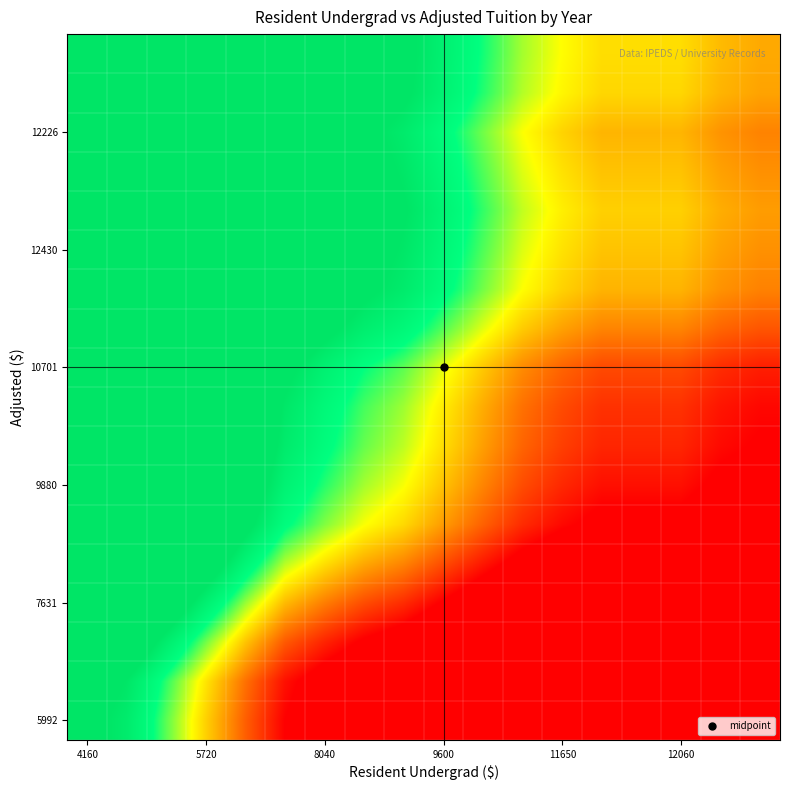

At which category does the chart reach its peak across all series?

4160